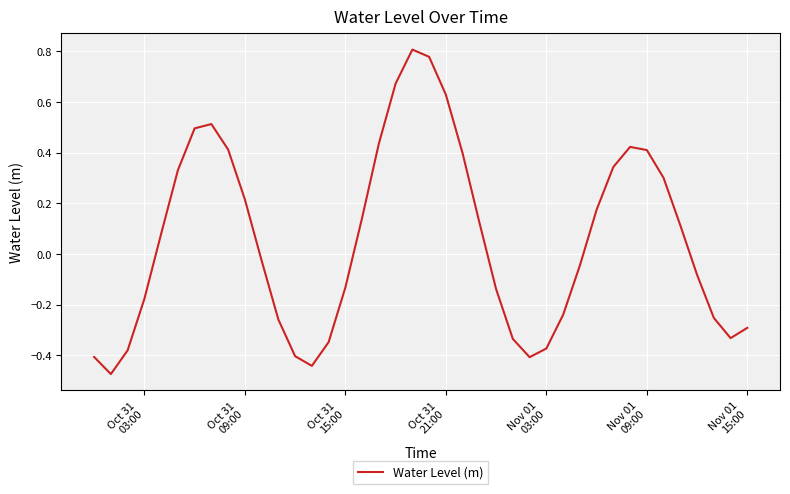

How many values are below 0?

20